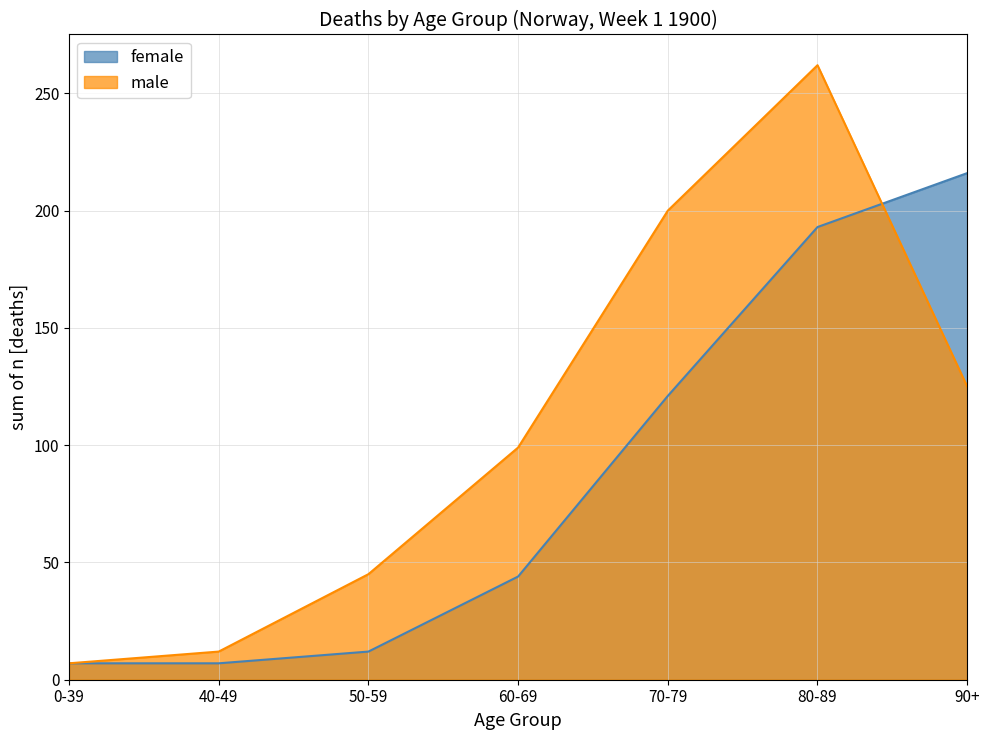

What is the spread (max minus min) of values at 60-69?

55